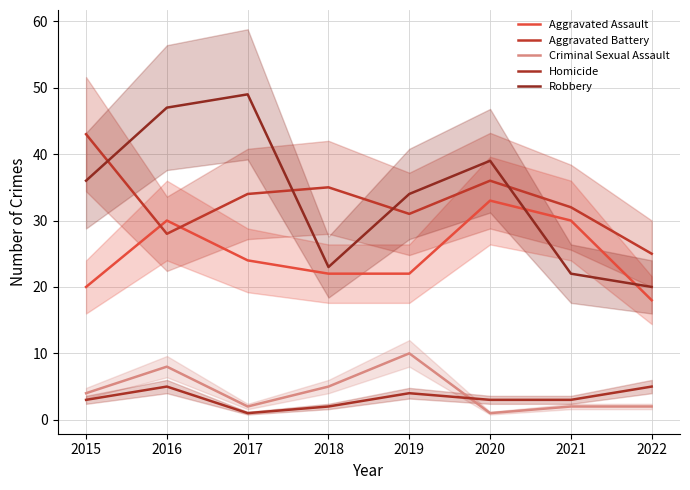

At which category does the chart reach its peak across all series?

2017